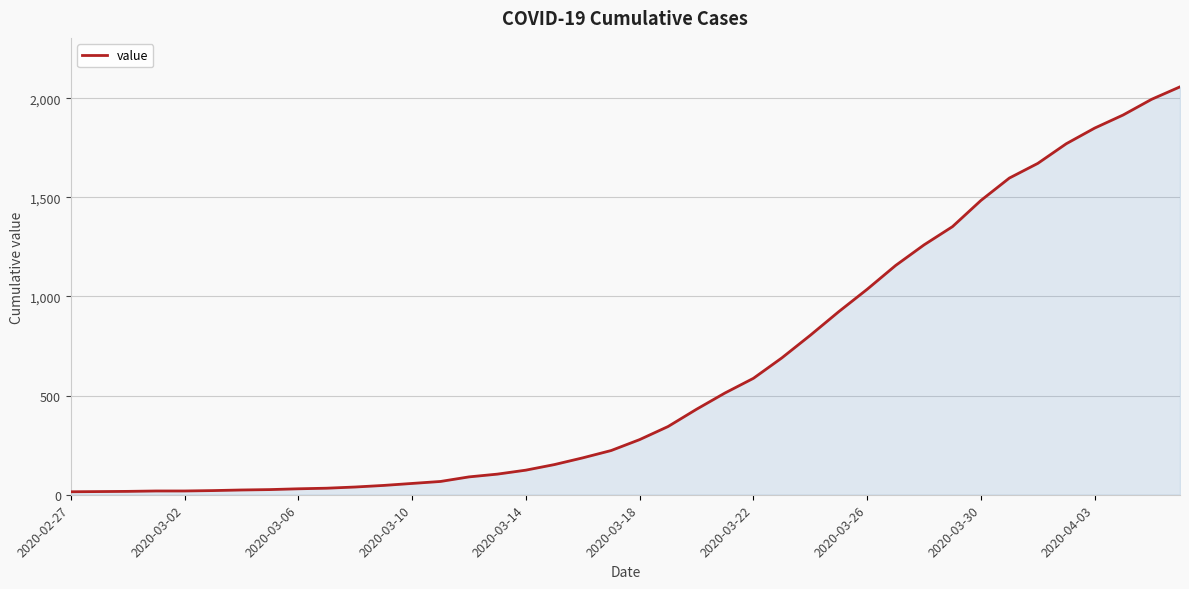

What is the greatest value displayed?

2057